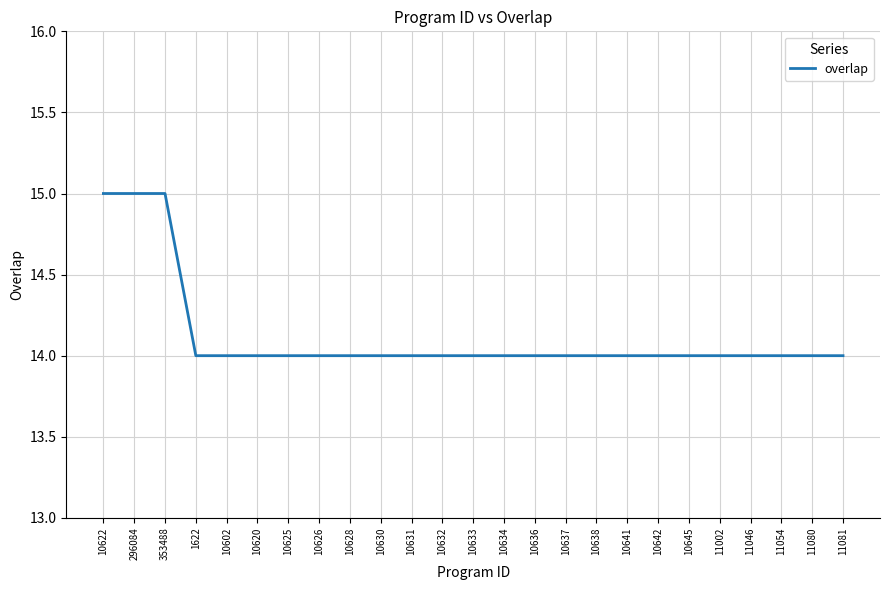

Reading right to left, extract all data points from this chart.

11081=14	11080=14	11054=14	11046=14	11002=14	10645=14	10642=14	10641=14	10638=14	10637=14	10636=14	10634=14	10633=14	10632=14	10631=14	10630=14	10628=14	10626=14	10625=14	10620=14	10602=14	1622=14	353488=15	296084=15	10622=15